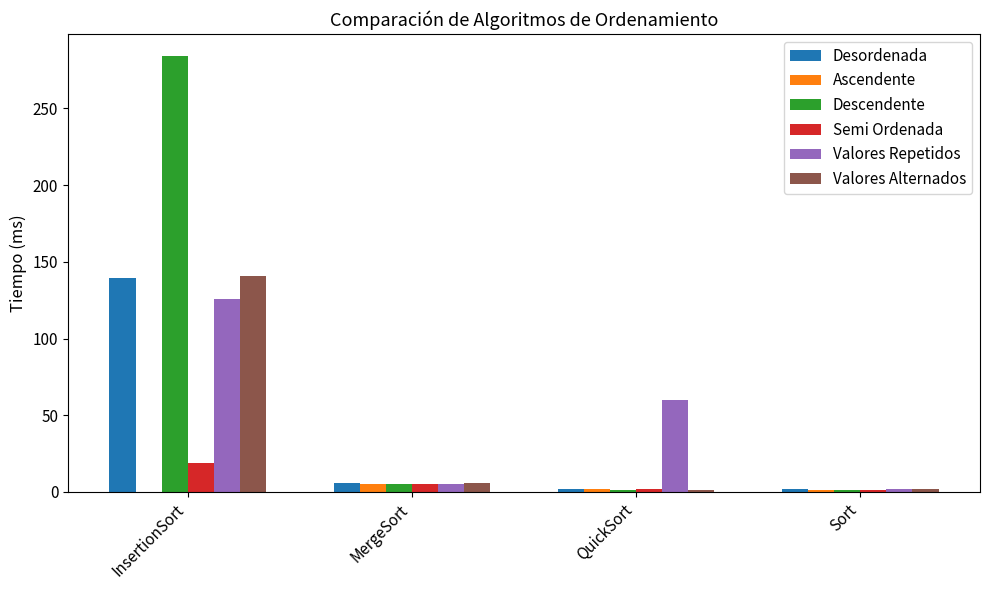

Between InsertionSort and QuickSort, which series saw the biggest shift?

Descendente